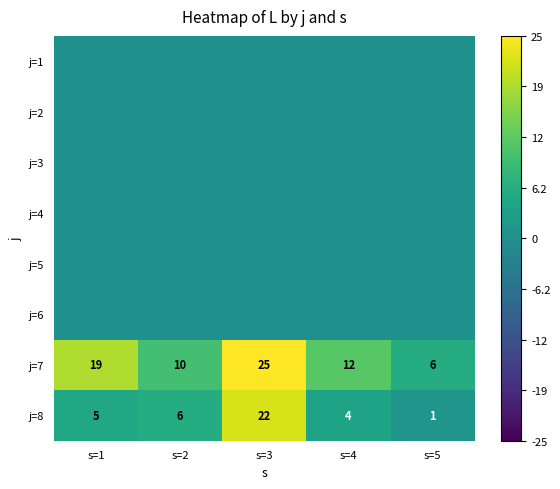

What is the total value across all series at s=1?

24